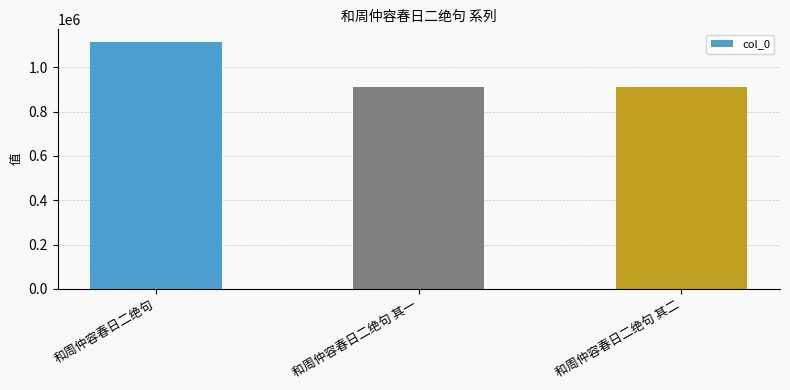

What is the label of the 3rd bar from the left?

和周仲容春日二绝句 其二